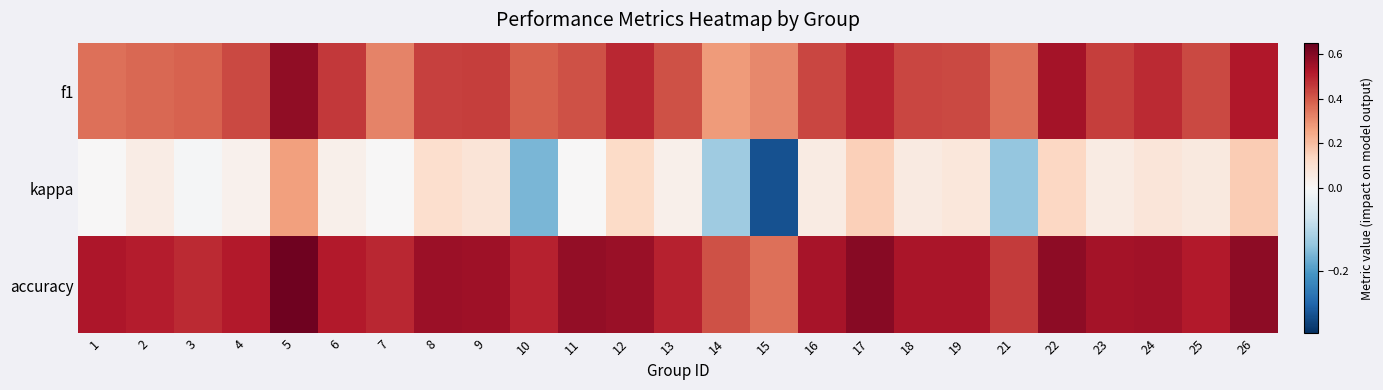

Which series has the largest range (max minus min)?

kappa